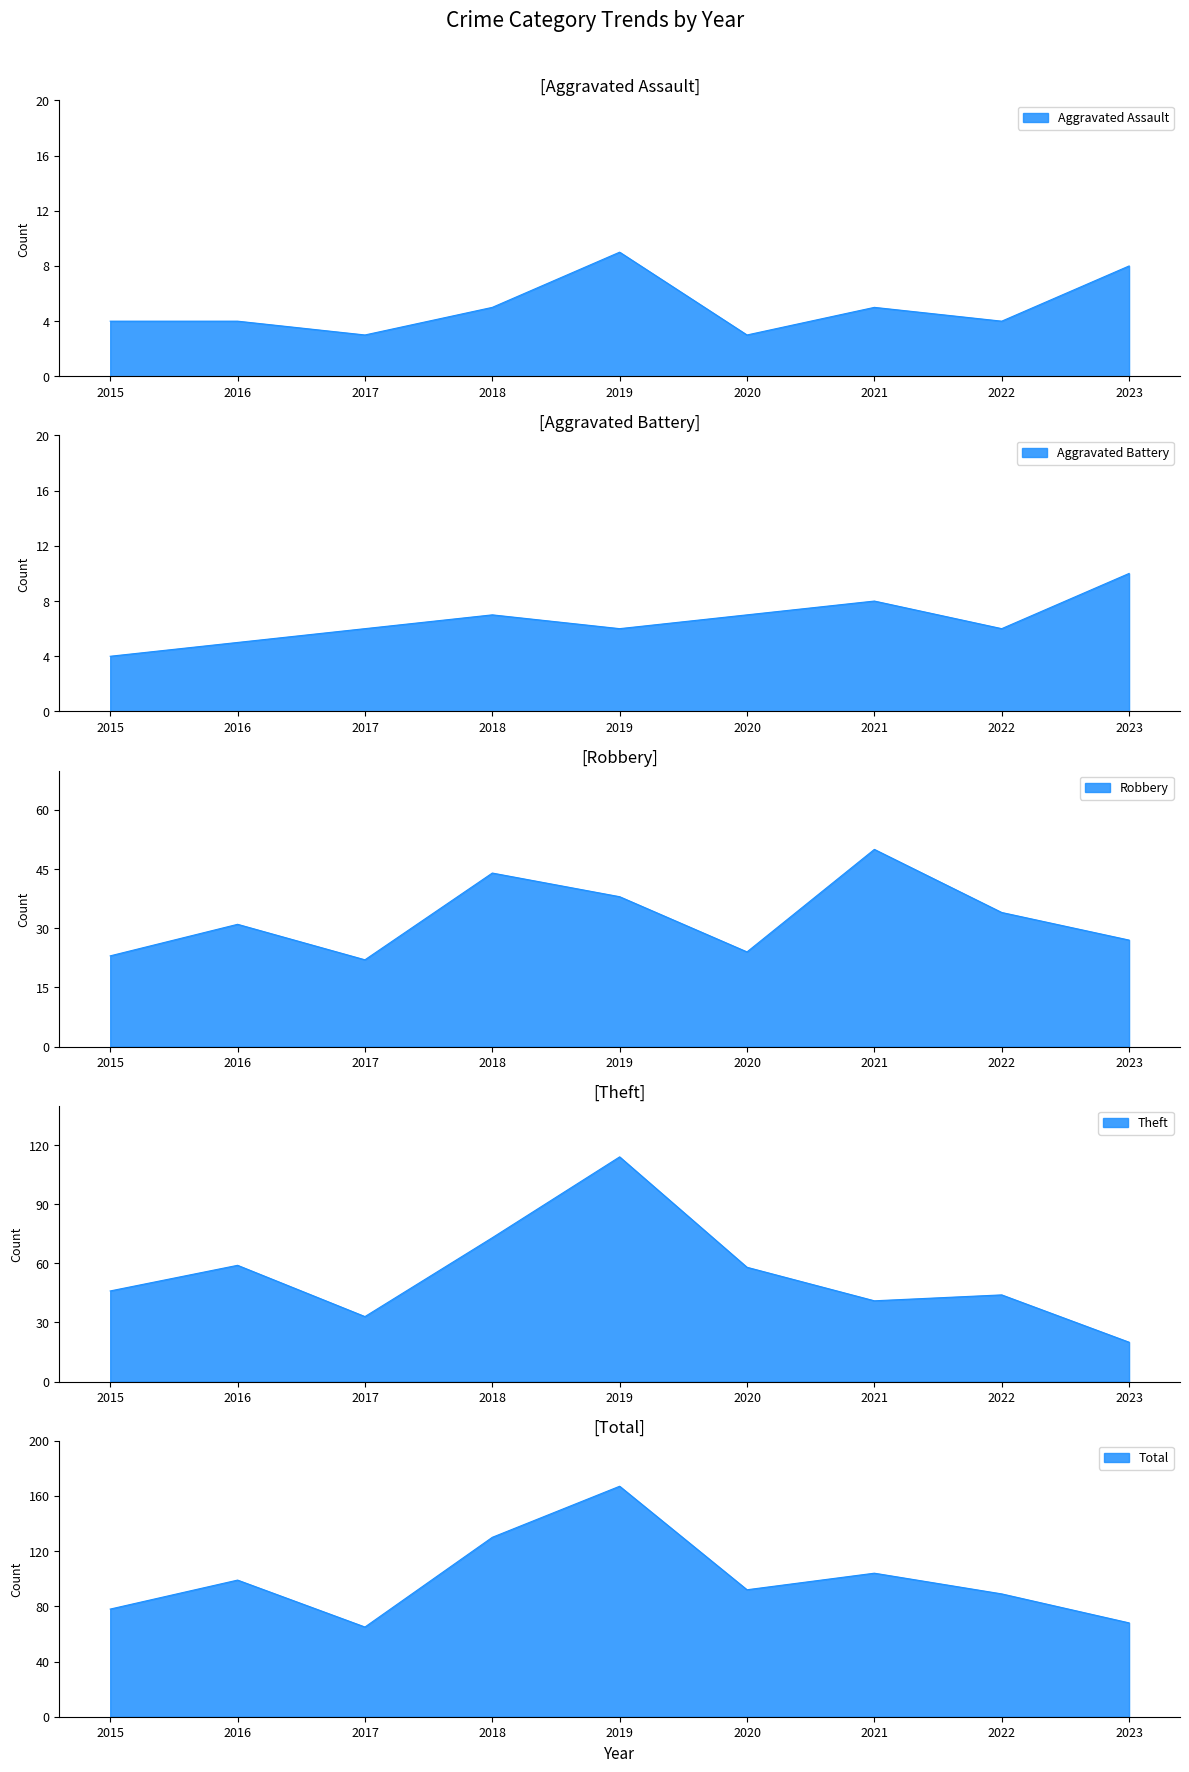

At which label does Total first exceed 92?

2016